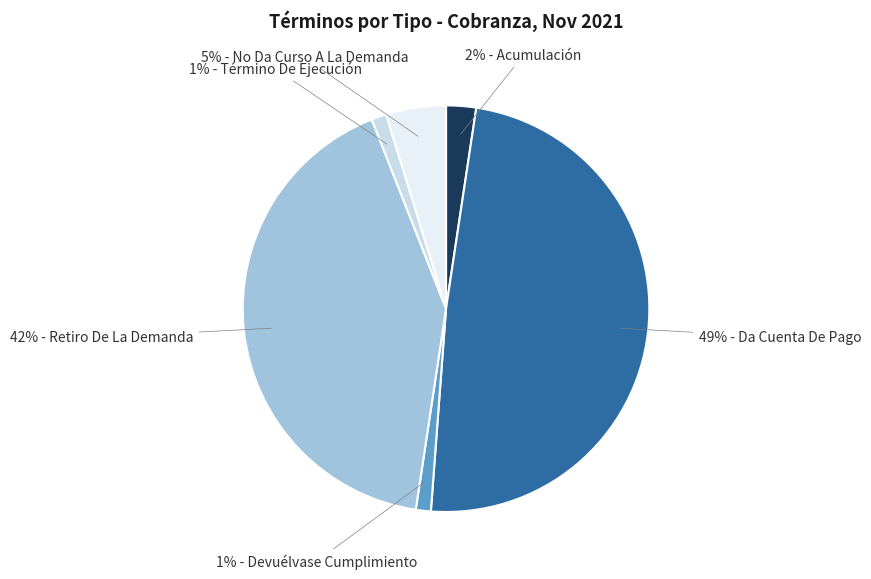

Does any single category account for the majority?

No